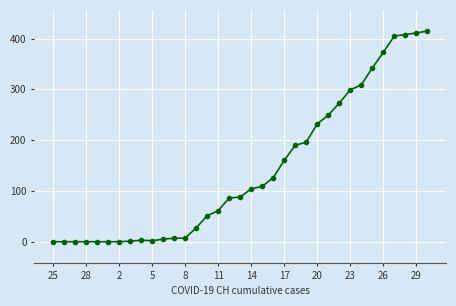

What is the value of the 21st point from the left?

126